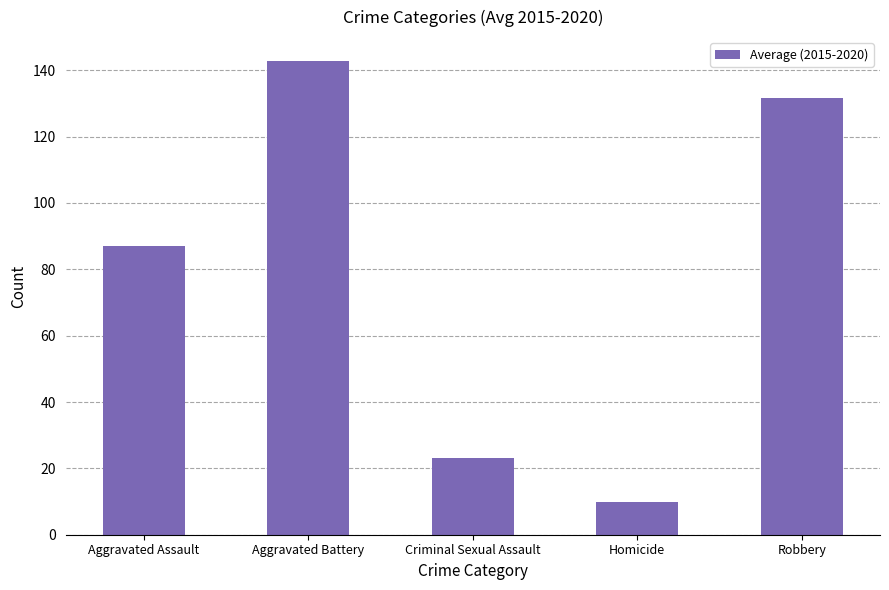

Reading left to right, what are all the values shown in this chart?

87.0	142.8	23.0	9.8	131.5